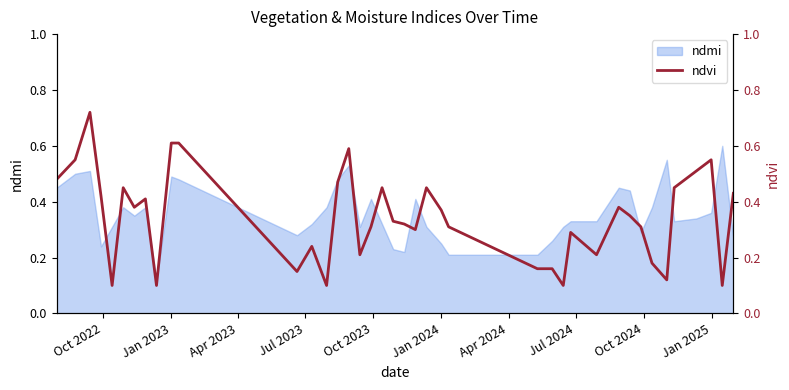

How many values are between 0 and 1?

40